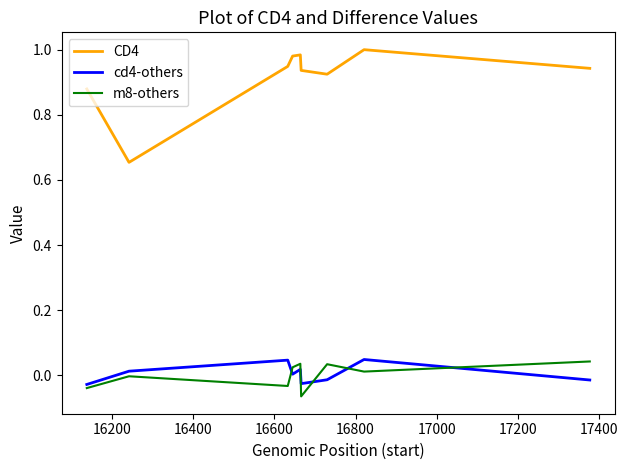

True or false: cd4-others and CD4 intersect in this chart.

False